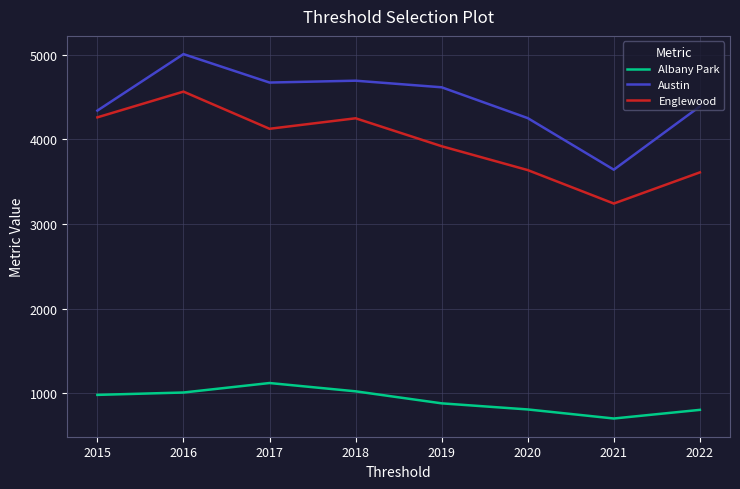

List the series in order of their peak value, highest first.

Austin, Englewood, Albany Park